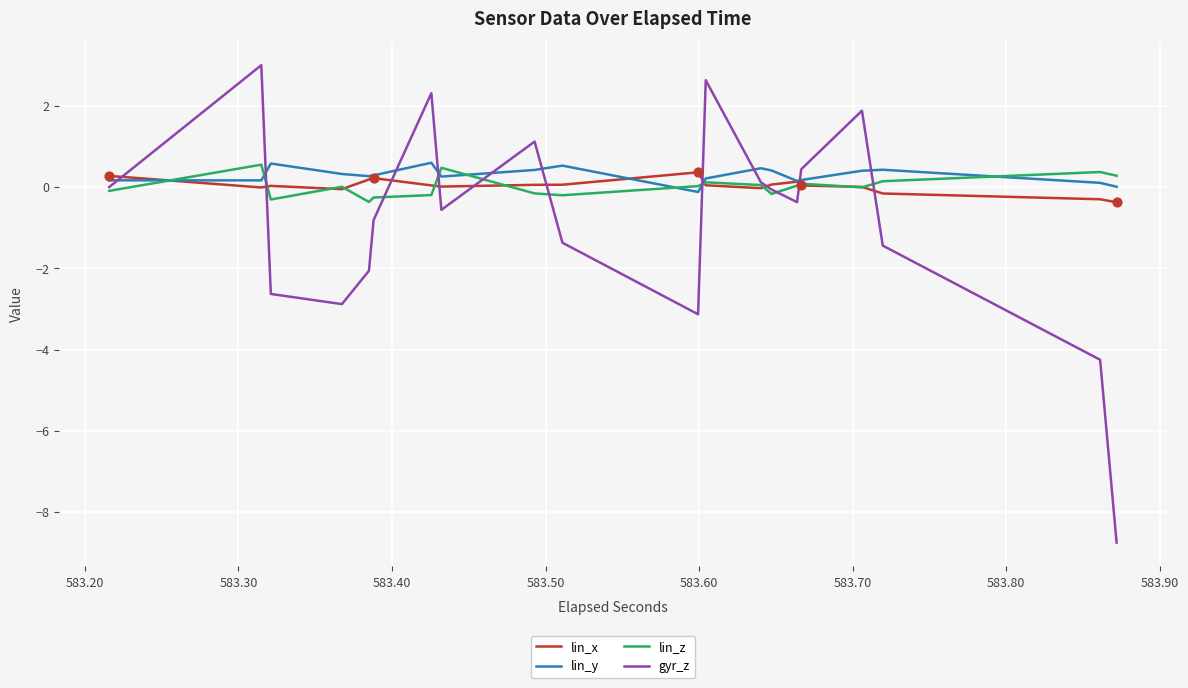

Which series contains the lowest Y value?

gyr_z